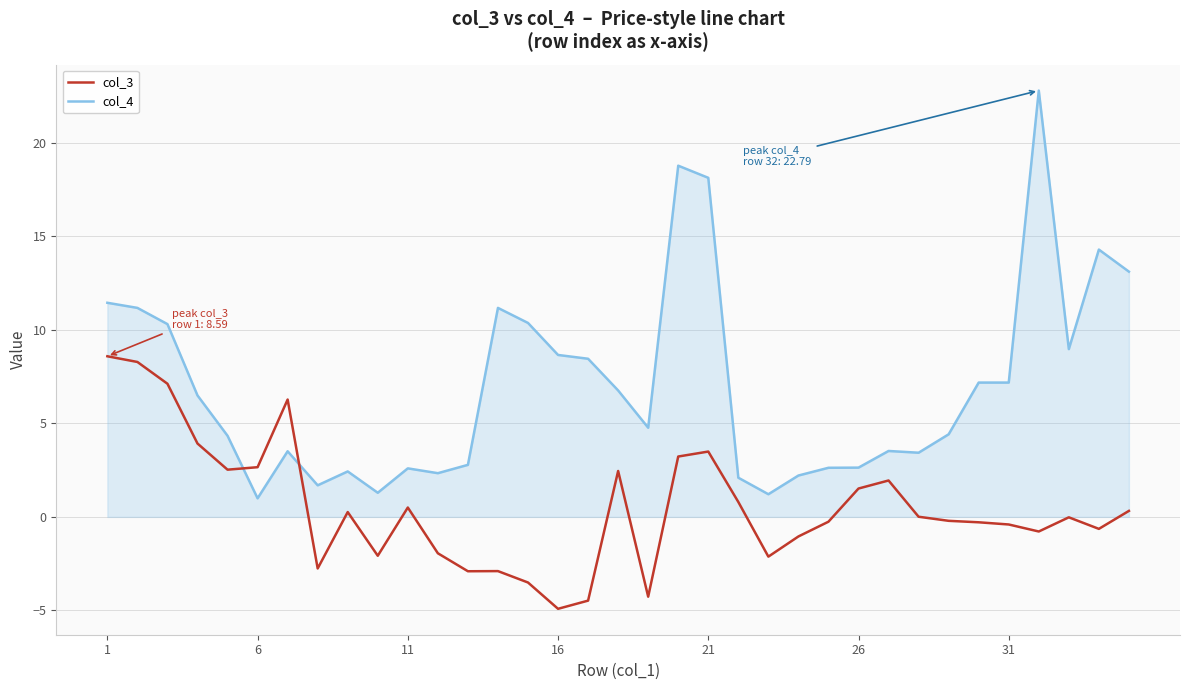

What is the difference between the maximum and minimum values in the col_3 series?

13.5